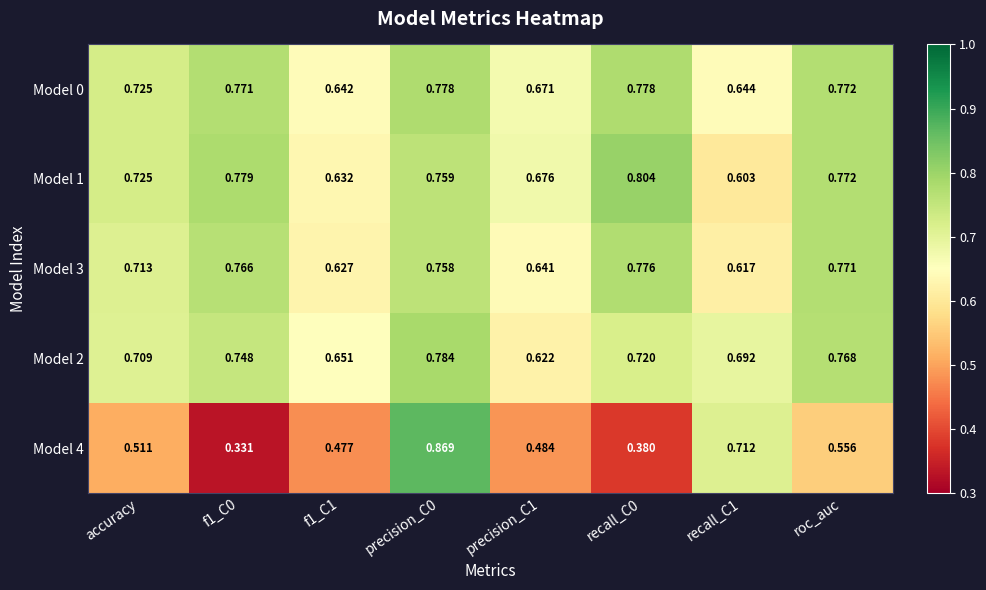

At which category is the sum across all series the highest?

precision_C0